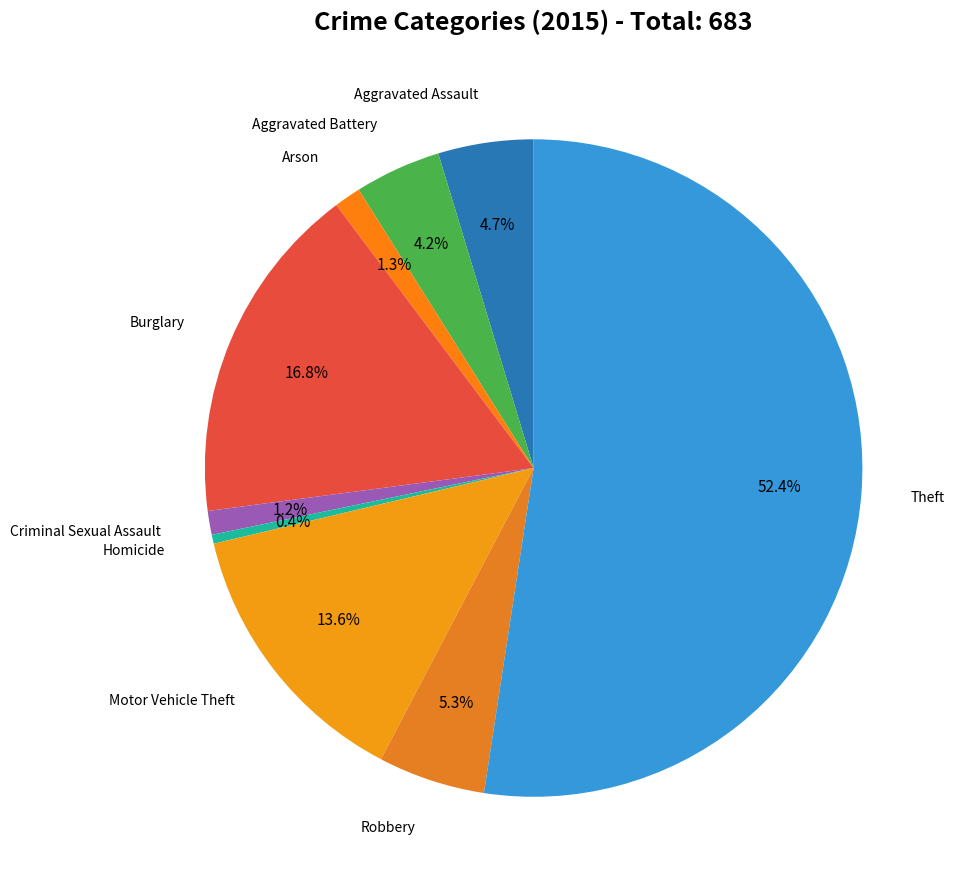

What is the smallest slice in the pie chart?

Homicide